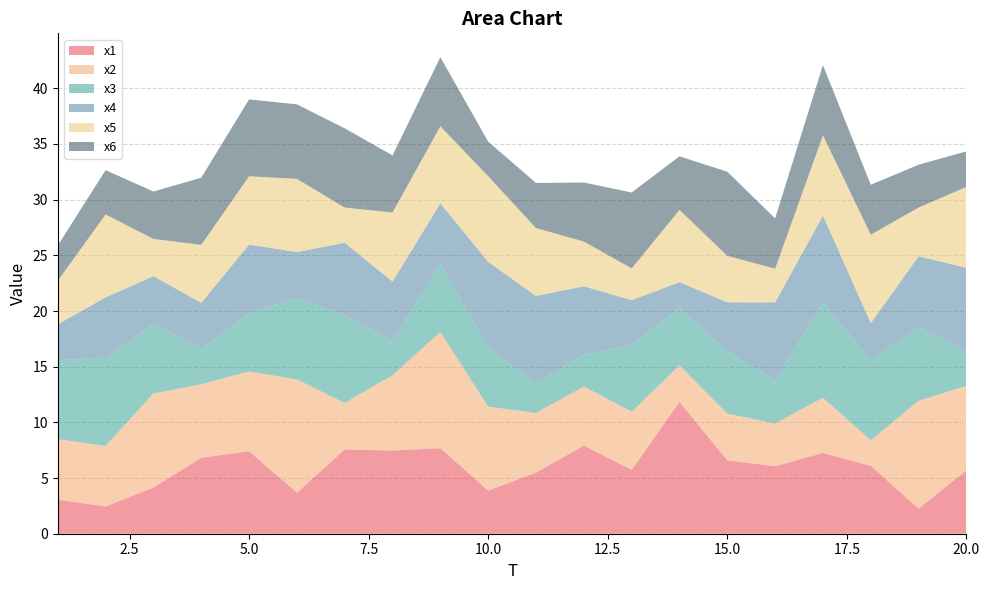

Reading right to left, transcribe all the data shown in this chart.

x1: 20=5.7	19=2.3	18=6.1	17=7.3	16=6.1	15=6.6	14=11.8	13=5.7	12=7.9	11=5.5	10=3.9	9=7.7	8=7.5	7=7.6	6=3.7	5=7.4	4=6.8	3=4.1	2=2.4	1=3.1
x2: 20=7.6	19=9.7	18=2.3	17=5.0	16=3.8	15=4.2	14=3.3	13=5.2	12=5.3	11=5.3	10=7.5	9=10.4	8=6.8	7=4.2	6=10.2	5=7.2	4=6.6	3=8.5	2=5.4	1=5.4
x3: 20=3.1	19=6.6	18=7.2	17=8.6	16=3.9	15=5.6	14=5.2	13=6.0	12=2.8	11=2.7	10=5.3	9=6.1	8=3.1	7=7.8	6=7.3	5=5.2	4=3.2	3=6.2	2=7.9	1=7.1
x4: 20=7.5	19=6.4	18=3.3	17=7.8	16=7.0	15=4.4	14=2.3	13=4.0	12=6.2	11=7.8	10=7.7	9=5.4	8=5.3	7=6.6	6=4.1	5=6.1	4=4.1	3=4.3	2=5.4	1=3.2
x5: 20=7.3	19=4.4	18=7.9	17=7.2	16=3.0	15=4.2	14=6.5	13=2.8	12=4.0	11=6.1	10=7.7	9=6.9	8=6.2	7=3.2	6=6.6	5=6.1	4=5.2	3=3.3	2=7.5	1=3.9
x6: 20=3.2	19=3.8	18=4.5	17=6.3	16=4.5	15=7.6	14=4.8	13=6.8	12=5.3	11=4.0	10=3.1	9=6.2	8=5.1	7=7.1	6=6.7	5=6.9	4=6.0	3=4.3	2=4.0	1=3.2